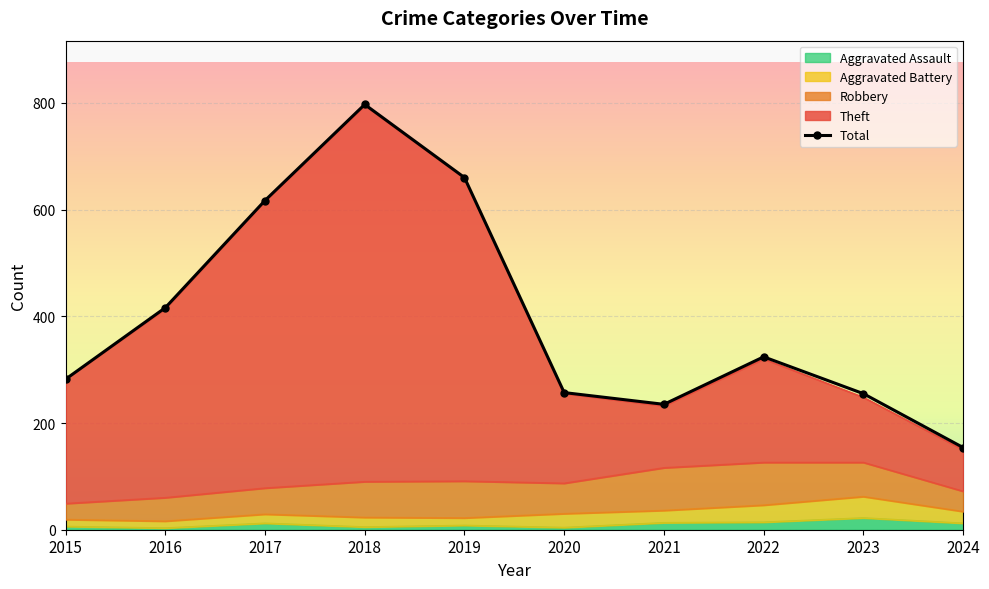

Which label corresponds to the smallest value in the chart?

2016